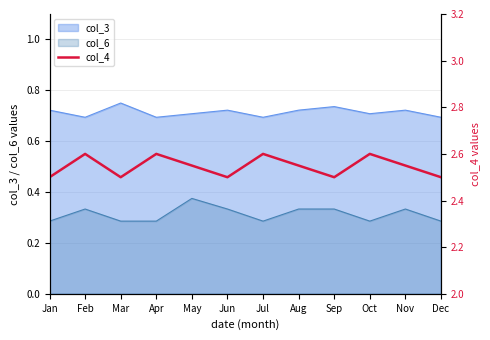

List the labels in order of value, largest first.

Feb, Apr, Jul, Oct, May, Aug, Nov, Jan, Mar, Jun, Sep, Dec